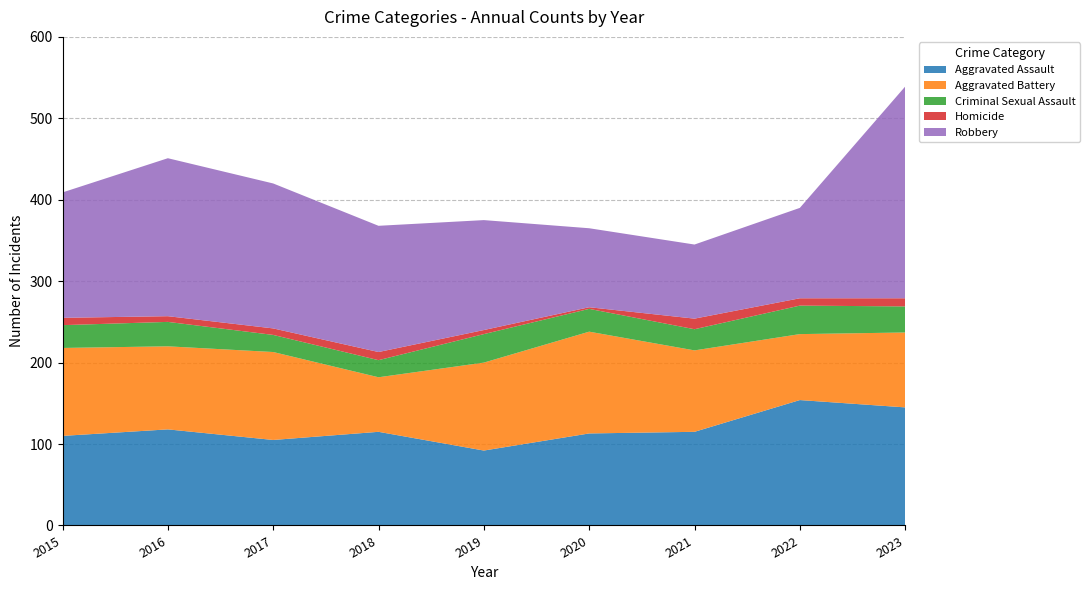

Reading left to right, what are all the values shown in this chart?

Aggravated Assault: 2015=110	2016=118	2017=105	2018=115	2019=92	2020=113	2021=115	2022=154	2023=145
Aggravated Battery: 2015=108	2016=102	2017=108	2018=67	2019=108	2020=125	2021=100	2022=81	2023=92
Criminal Sexual Assault: 2015=28	2016=30	2017=21	2018=21	2019=35	2020=28	2021=26	2022=35	2023=32
Homicide: 2015=9	2016=7	2017=8	2018=10	2019=5	2020=2	2021=13	2022=9	2023=10
Robbery: 2015=154	2016=194	2017=178	2018=155	2019=135	2020=97	2021=91	2022=111	2023=260